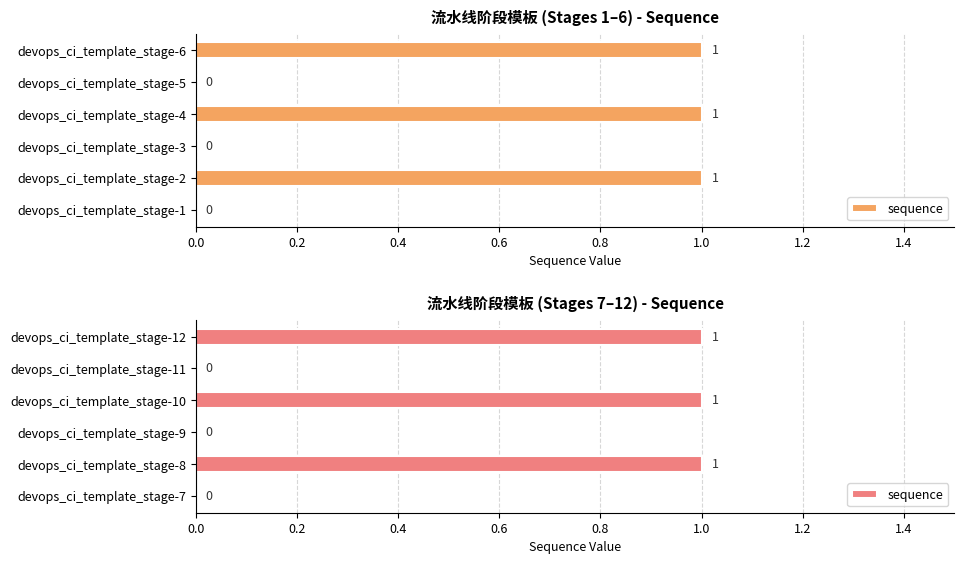

Are the bars horizontal?

Yes